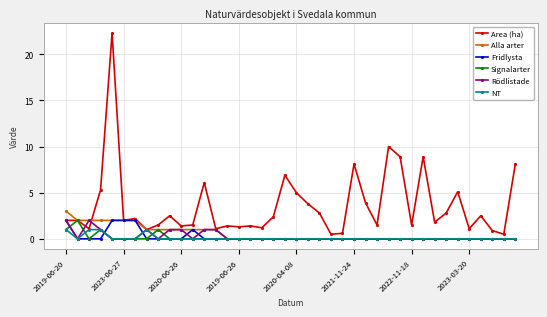

How many lines are shown in the chart?

6